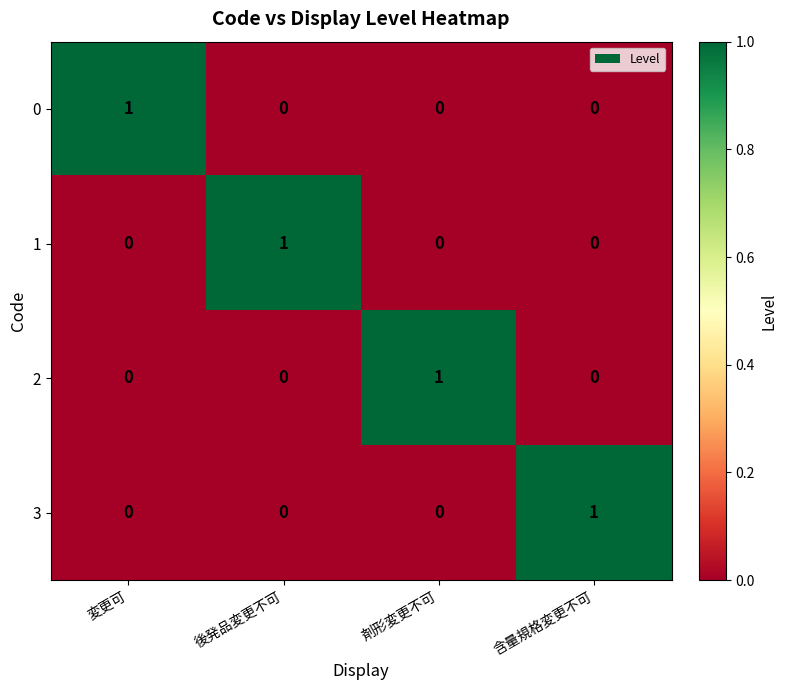

The value of 3 at 変更可 is 0. True or false?

True